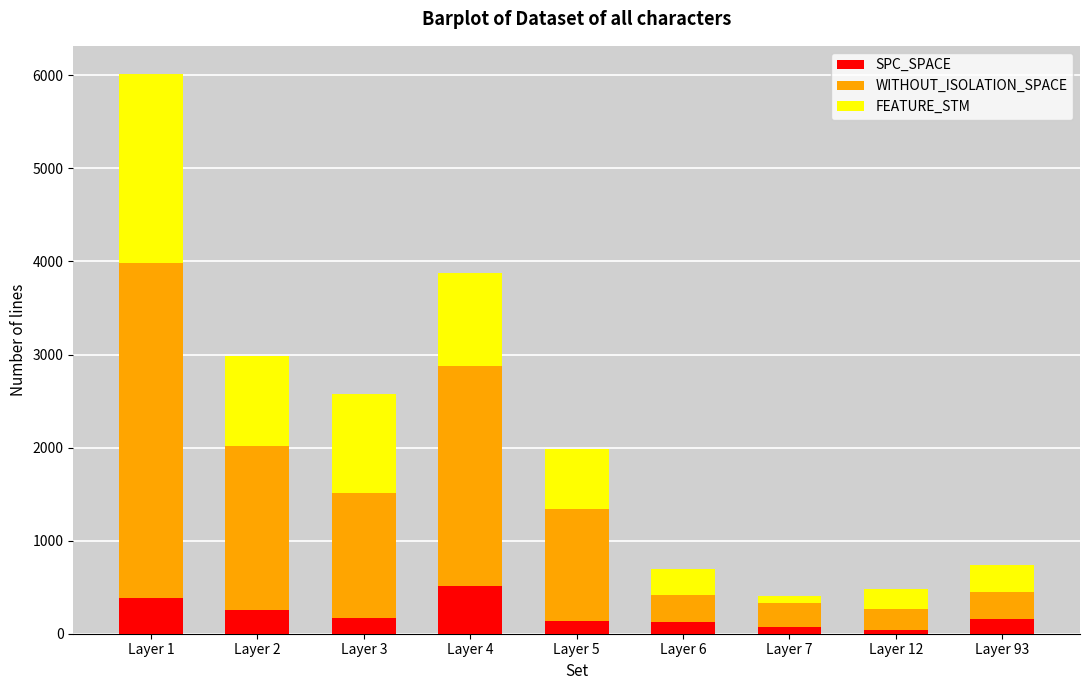

What is the average value of the SPC_SPACE series?

205